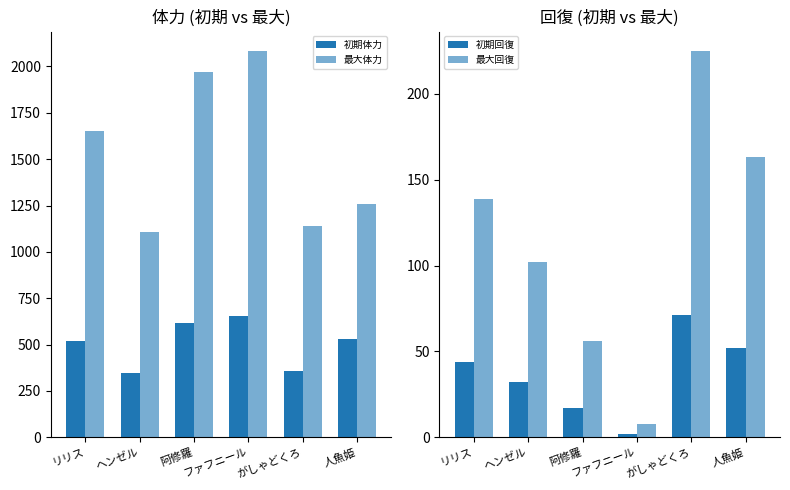

Which series has the widest spread of values?

最大体力